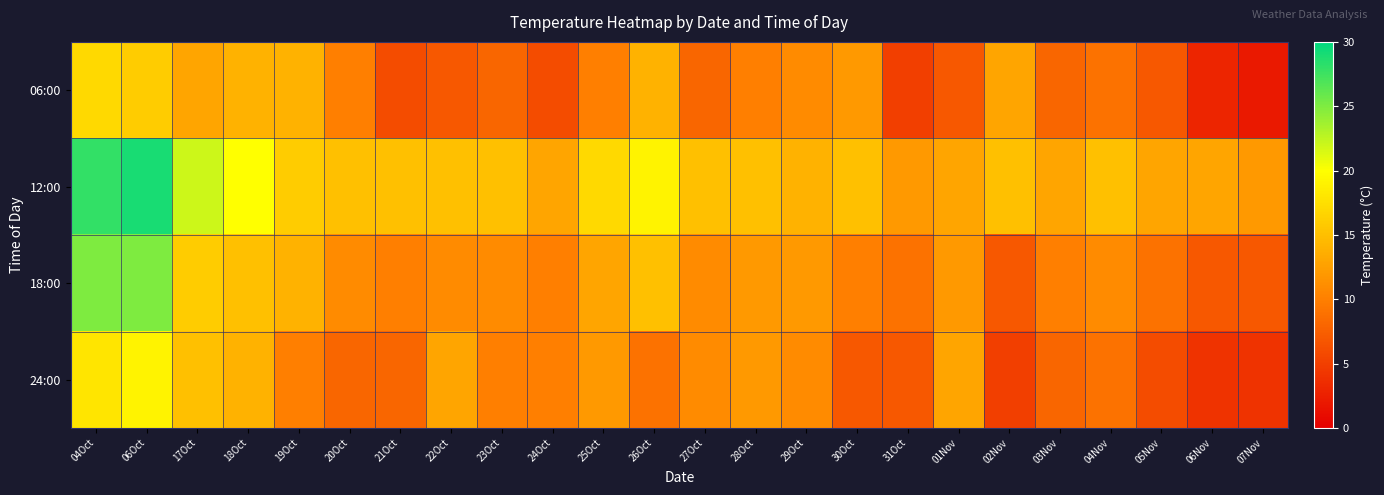

Reading left to right, transcribe all the data shown in this chart.

06:00: 04Oct=17	06Oct=16	17Oct=13	18Oct=14	19Oct=14	20Oct=10	21Oct=6	22Oct=7	23Oct=8	24Oct=6	25Oct=10	26Oct=14	27Oct=8	28Oct=10	29Oct=11	30Oct=12	31Oct=5	01Nov=7	02Nov=13	03Nov=8	04Nov=9	05Nov=7	06Nov=3	07Nov=2
12:00: 04Oct=28	06Oct=29	17Oct=22	18Oct=20	19Oct=16	20Oct=15	21Oct=15	22Oct=15	23Oct=15	24Oct=13	25Oct=17	26Oct=19	27Oct=15	28Oct=15	29Oct=14	30Oct=15	31Oct=12	01Nov=13	02Nov=15	03Nov=13	04Nov=15	05Nov=13	06Nov=13	07Nov=12
18:00: 04Oct=25	06Oct=25	17Oct=16	18Oct=15	19Oct=14	20Oct=11	21Oct=10	22Oct=11	23Oct=11	24Oct=10	25Oct=13	26Oct=15	27Oct=11	28Oct=12	29Oct=12	30Oct=10	31Oct=9	01Nov=12	02Nov=7	03Nov=10	04Nov=11	05Nov=9	06Nov=7	07Nov=7
24:00: 04Oct=18	06Oct=19	17Oct=15	18Oct=14	19Oct=10	20Oct=8	21Oct=8	22Oct=13	23Oct=10	24Oct=10	25Oct=12	26Oct=9	27Oct=11	28Oct=12	29Oct=11	30Oct=7	31Oct=7	01Nov=13	02Nov=5	03Nov=8	04Nov=9	05Nov=6	06Nov=4	07Nov=4